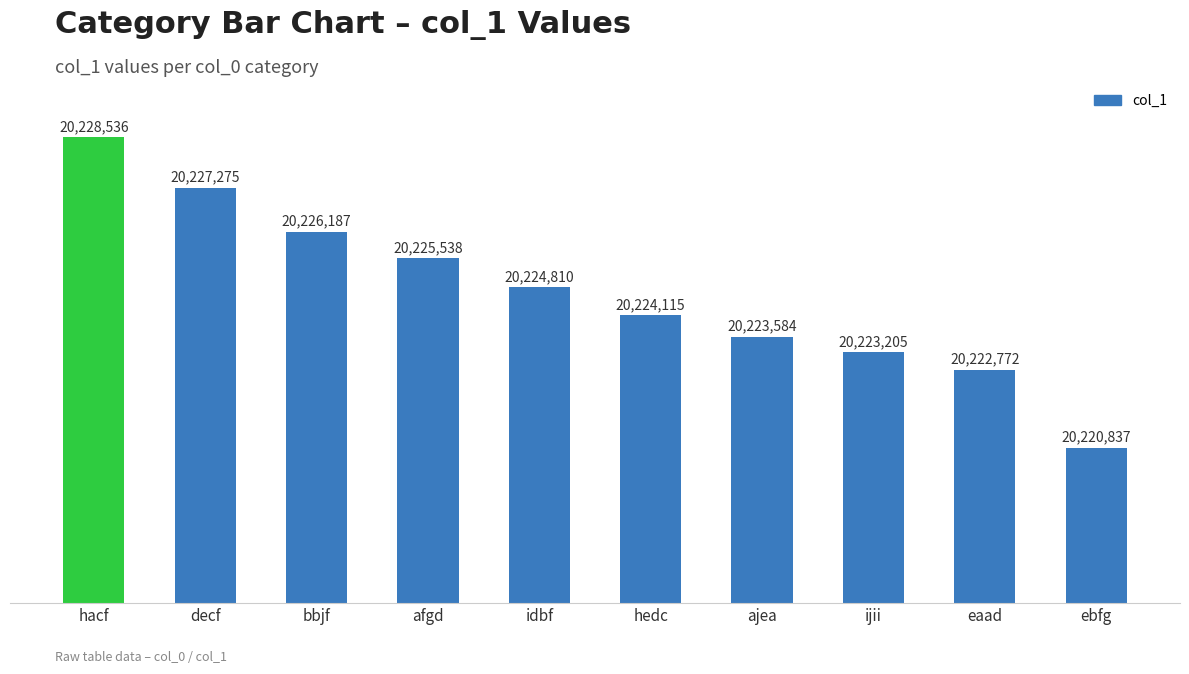

At which category does the chart reach its peak across all series?

hacf